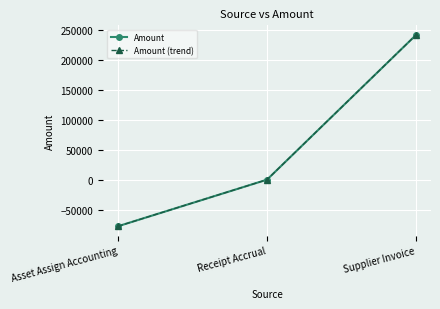

Does the chart have visible grid lines?

Yes